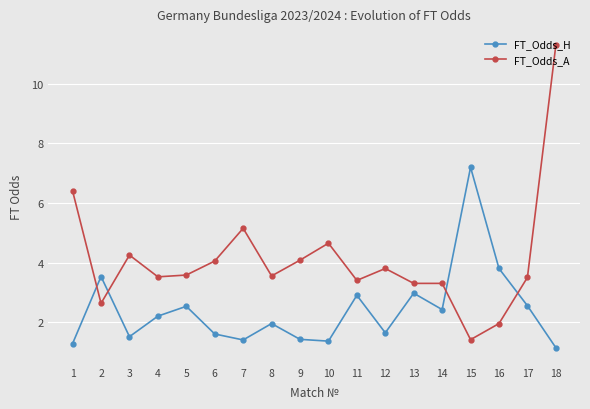

Where is the first local minimum for FT_Odds_A?

2